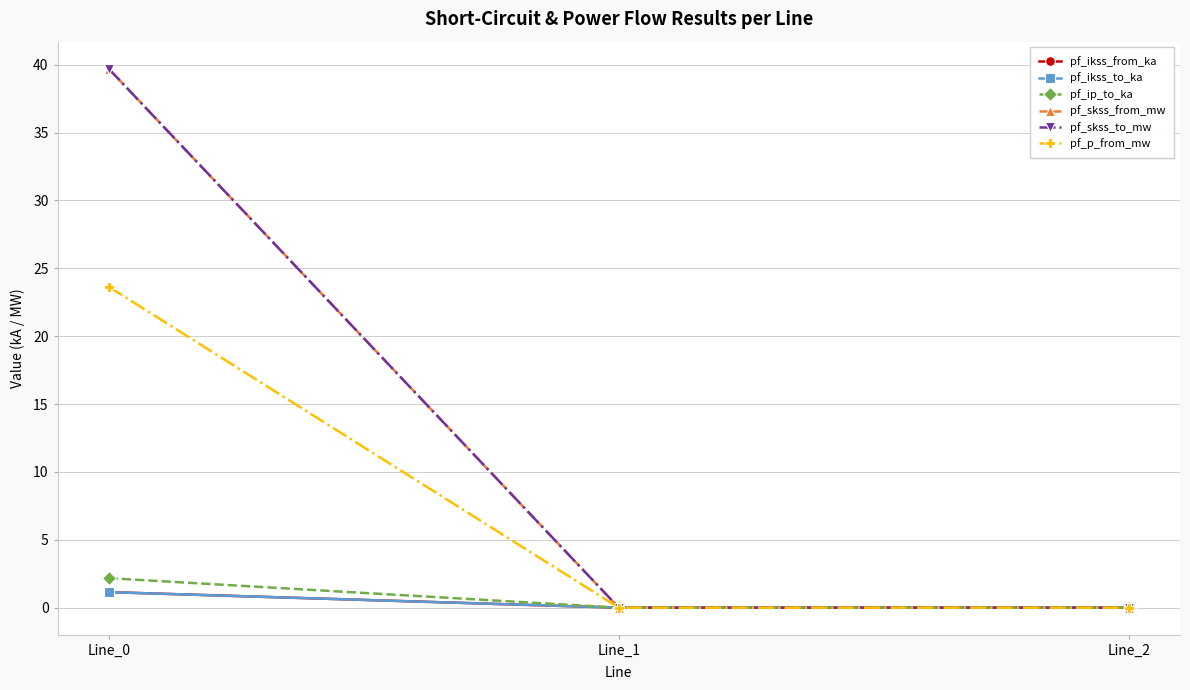

Does the chart have visible grid lines?

Yes